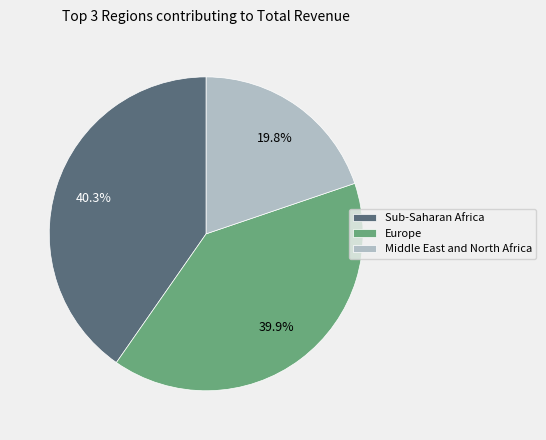

Does any single category account for the majority?

No